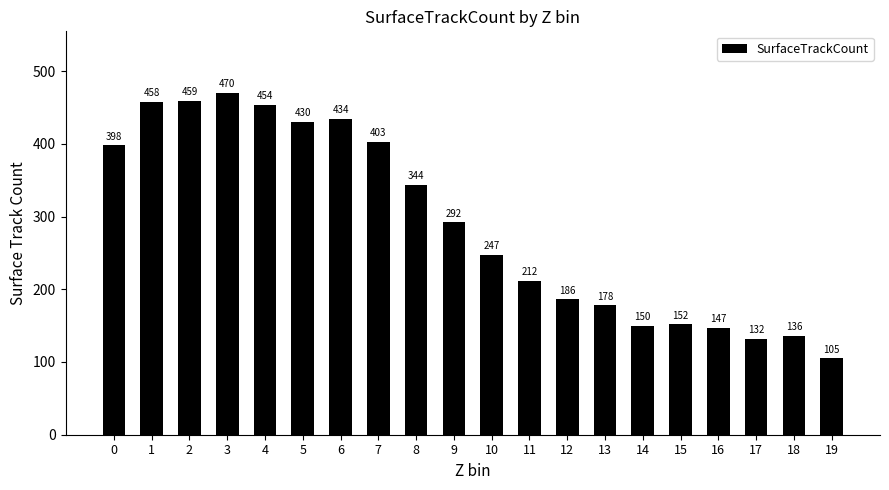

Count the number of data series in this chart.

1